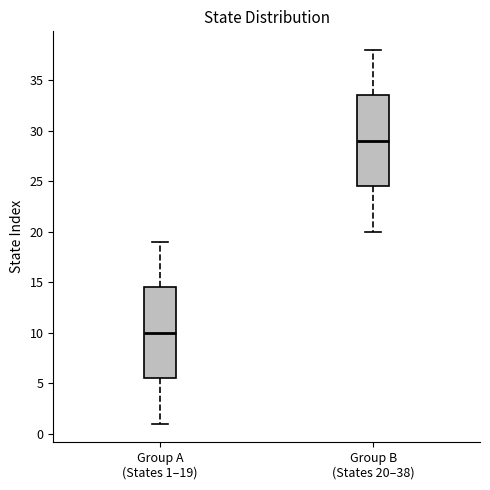

Reading left to right, read every box against the y-axis: the position of its median line, the range the box covers, and the ends of its whiskers. The values are not printed on the chart, so give them approximately, as read against the axis.

Group A (States 1–19): median 10.0, box 5.5 to 14.5, whiskers 1.0 to 19.0
Group B (States 20–38): median 29.0, box 24.5 to 33.5, whiskers 20.0 to 38.0